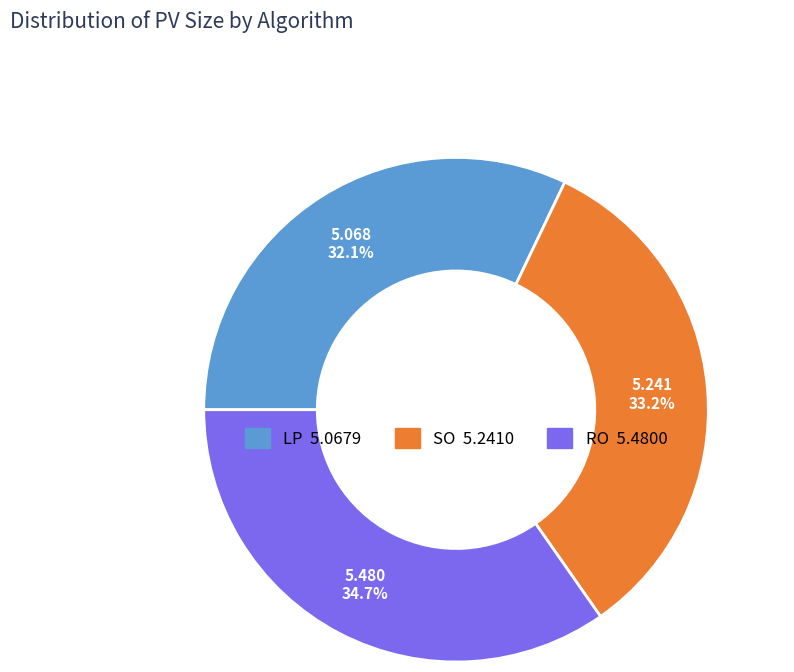

To the nearest percent, what is the difference between the SO and LP slice percentages?

1%